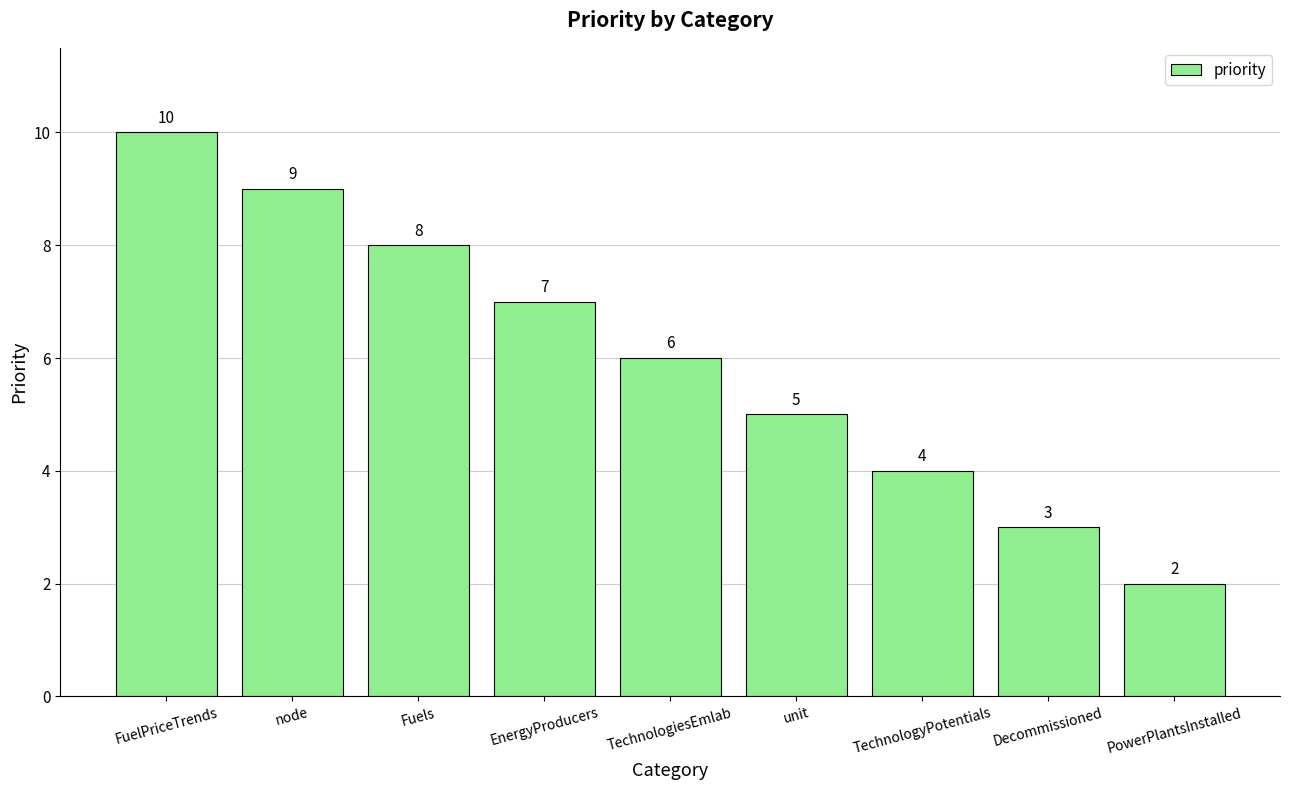

What is the value of the 1st bar from the left?

10